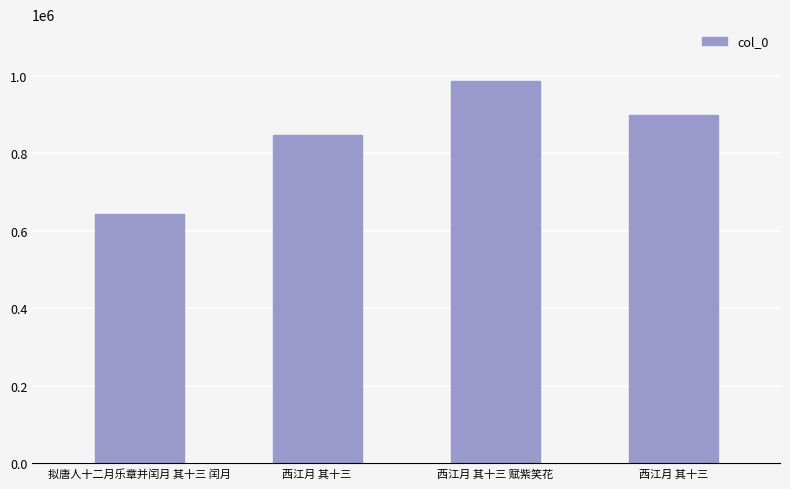

True or false: the data shows 1621797 at 西江月 其十三 赋紫笑花.

False